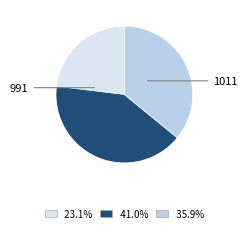

Does any single category account for the majority?

No